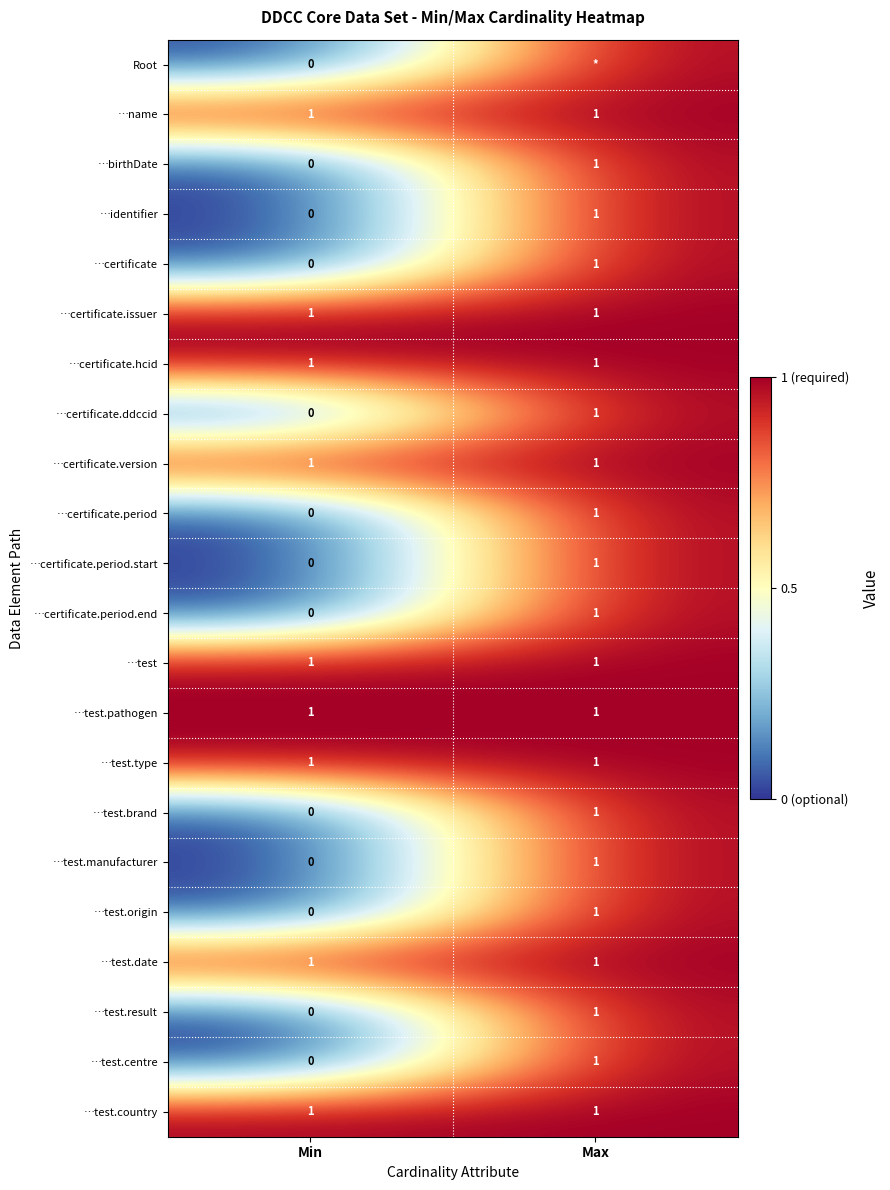

Is it true that …birthDate equals 0 at Max?

False